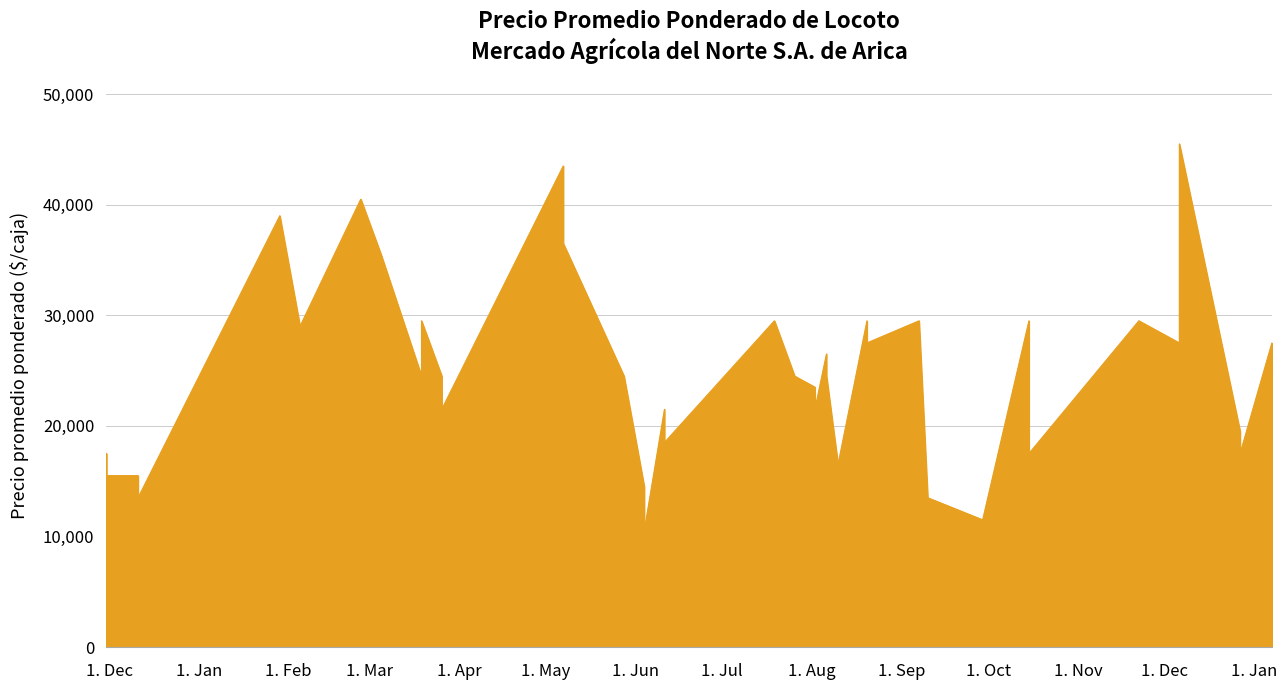

What is the difference between the values at 2021-12-06 and 2021-06-11?

24000